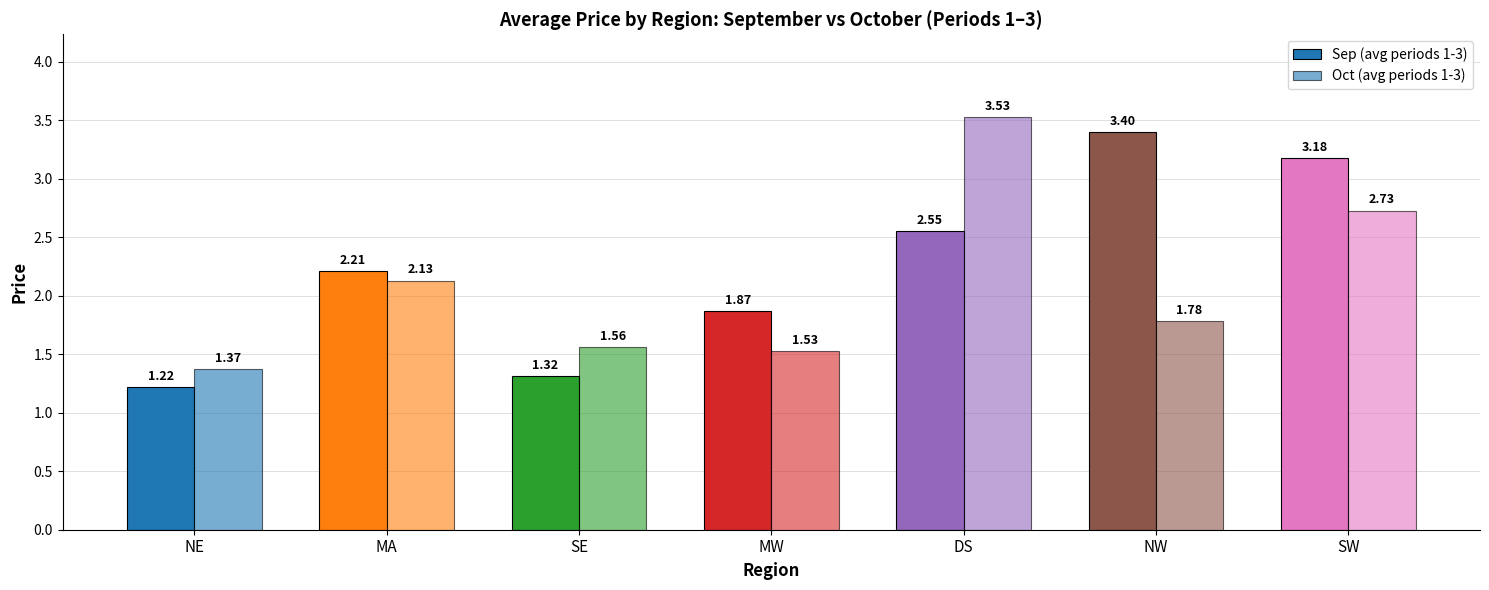

What is the difference between the second highest and minimum values in the Oct (avg periods 1-3) series?

1.4